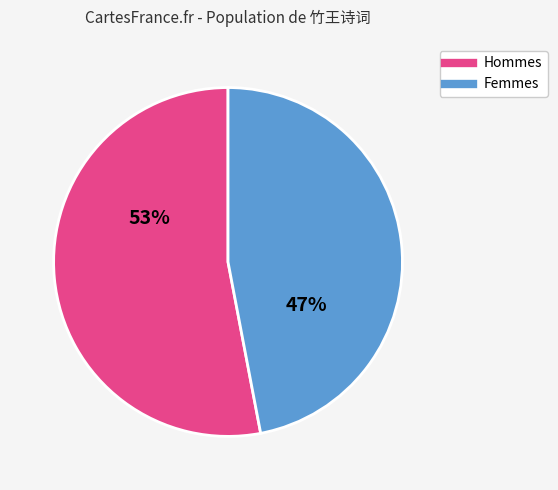

To the nearest percent, what is the average slice percentage?

50%